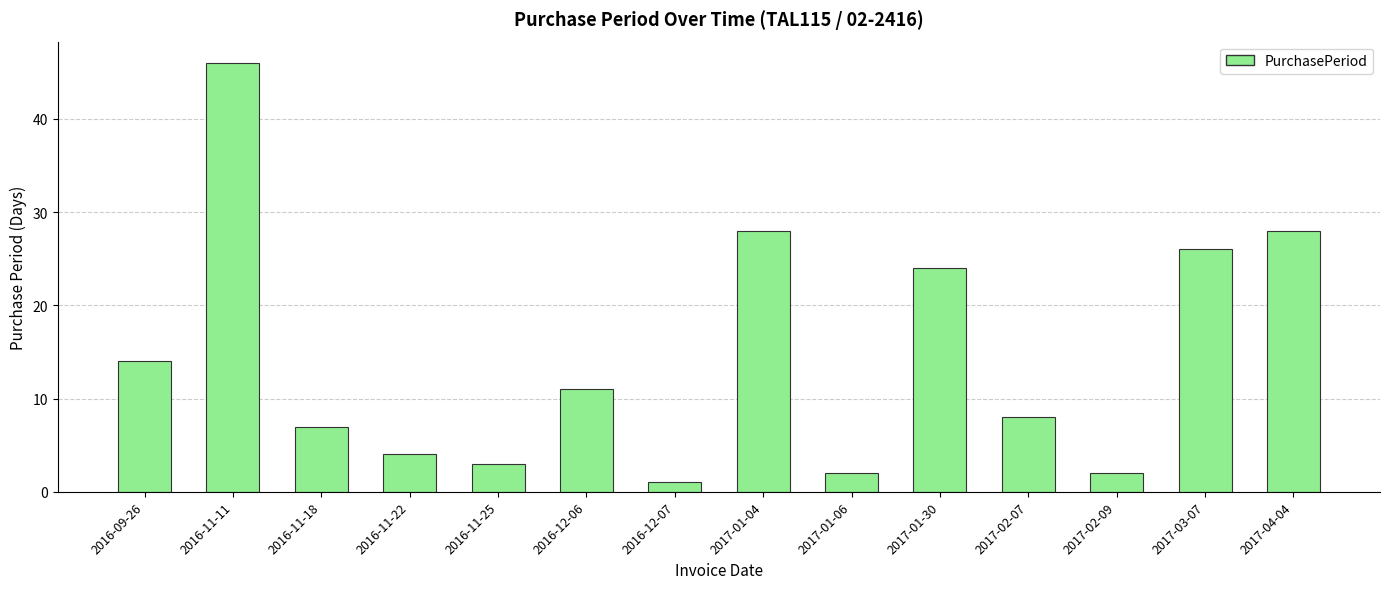

What is the greatest value displayed?

46